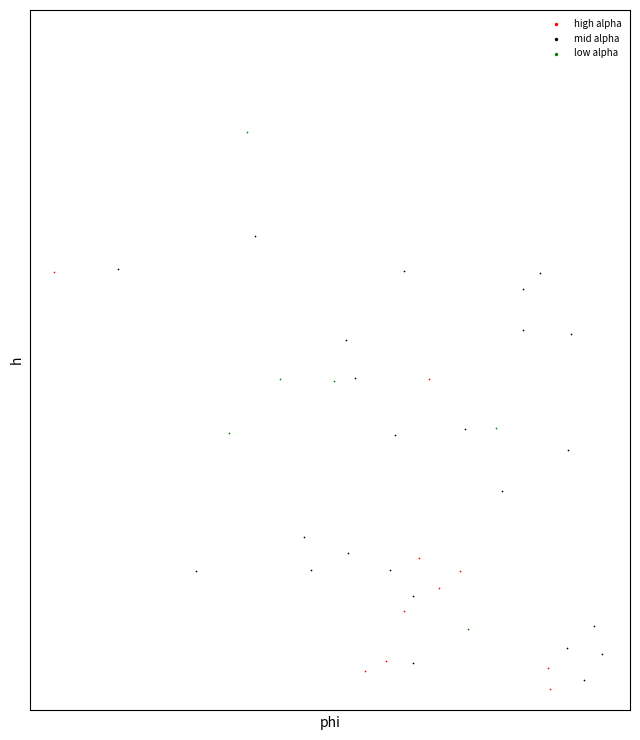

Which series reaches the maximum Y coordinate?

low alpha